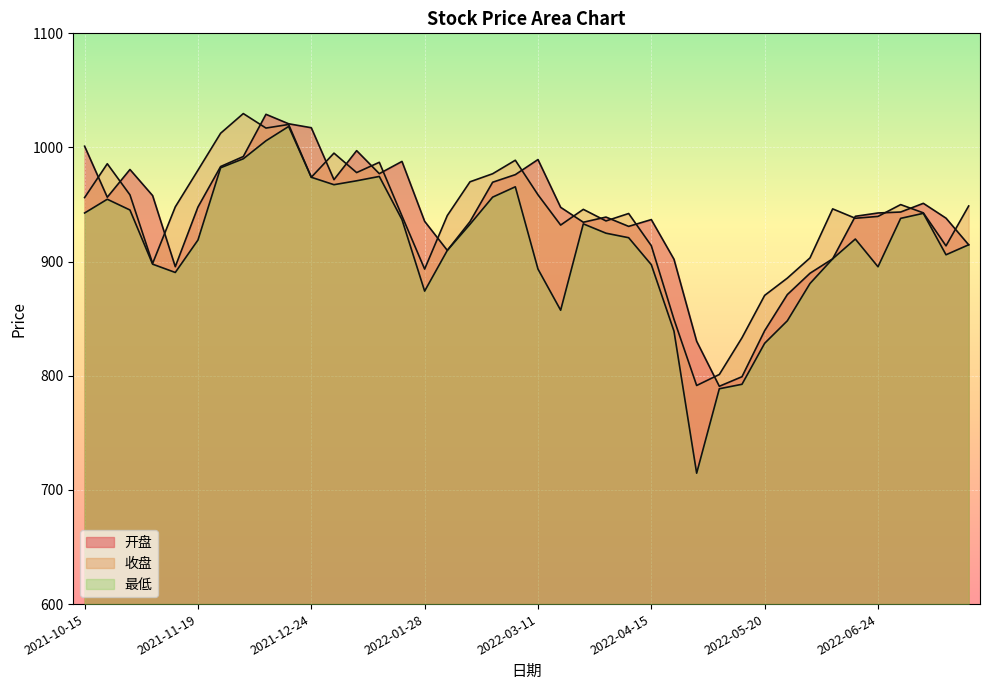

What is the label of the 13th point from the left?

2022-01-07